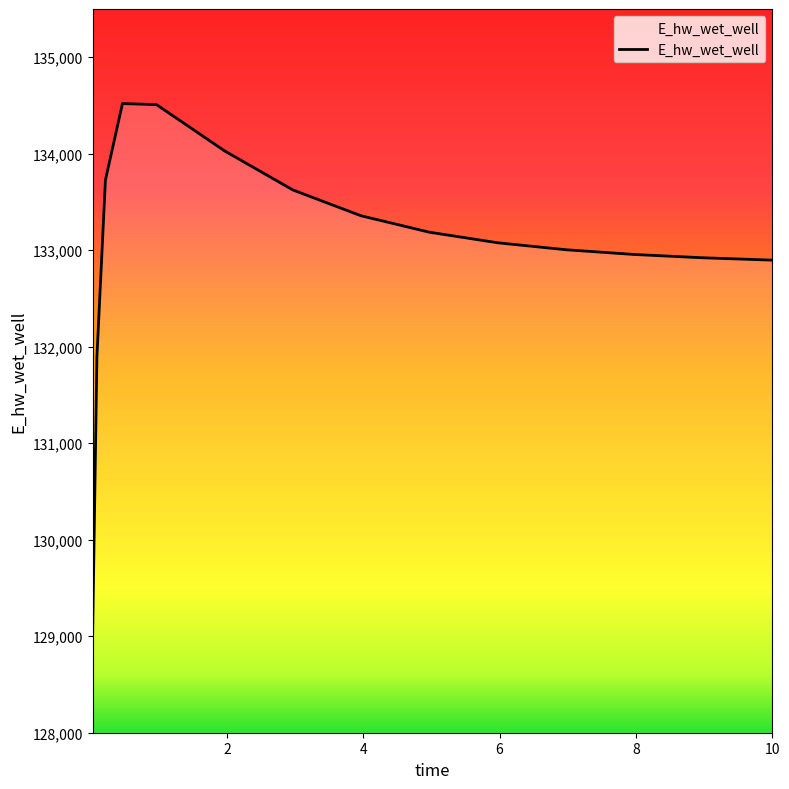

What is the maximum value shown in the chart?

134520.2